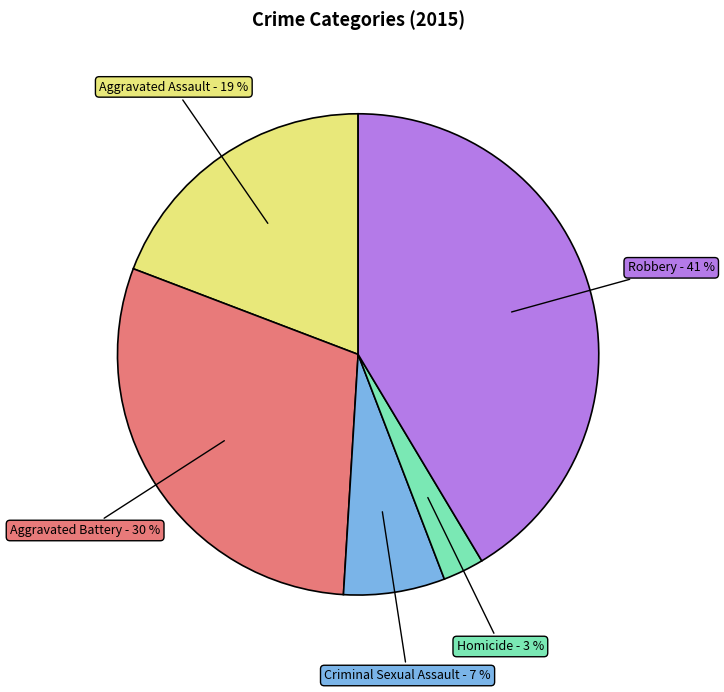

Which has a higher value, Aggravated Assault or Homicide?

Aggravated Assault